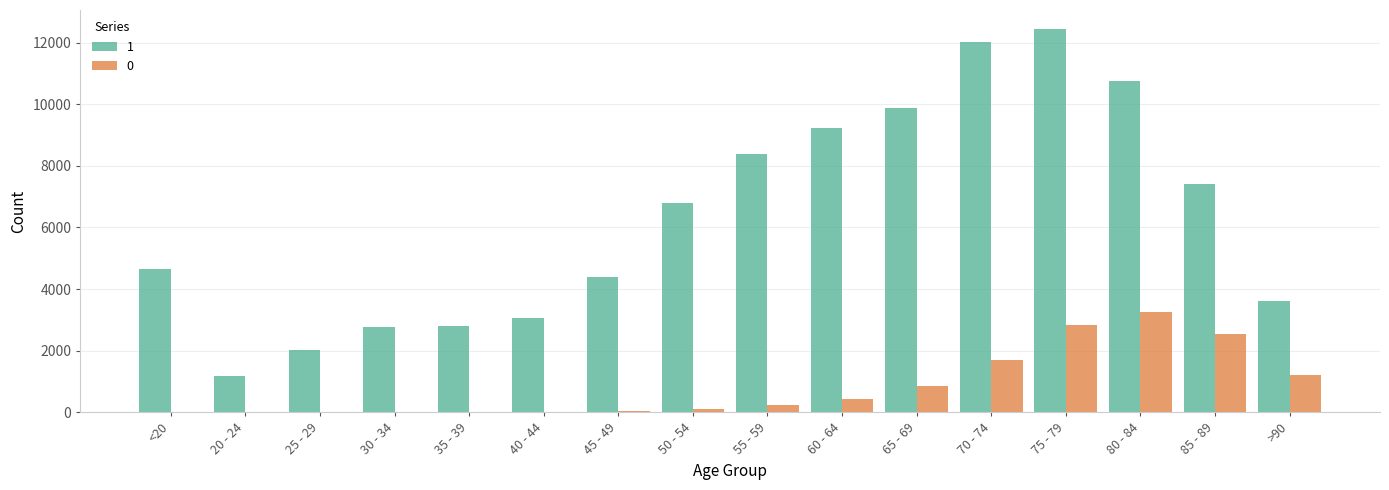

The value of 1 at 40 - 44 is 3078. True or false?

True